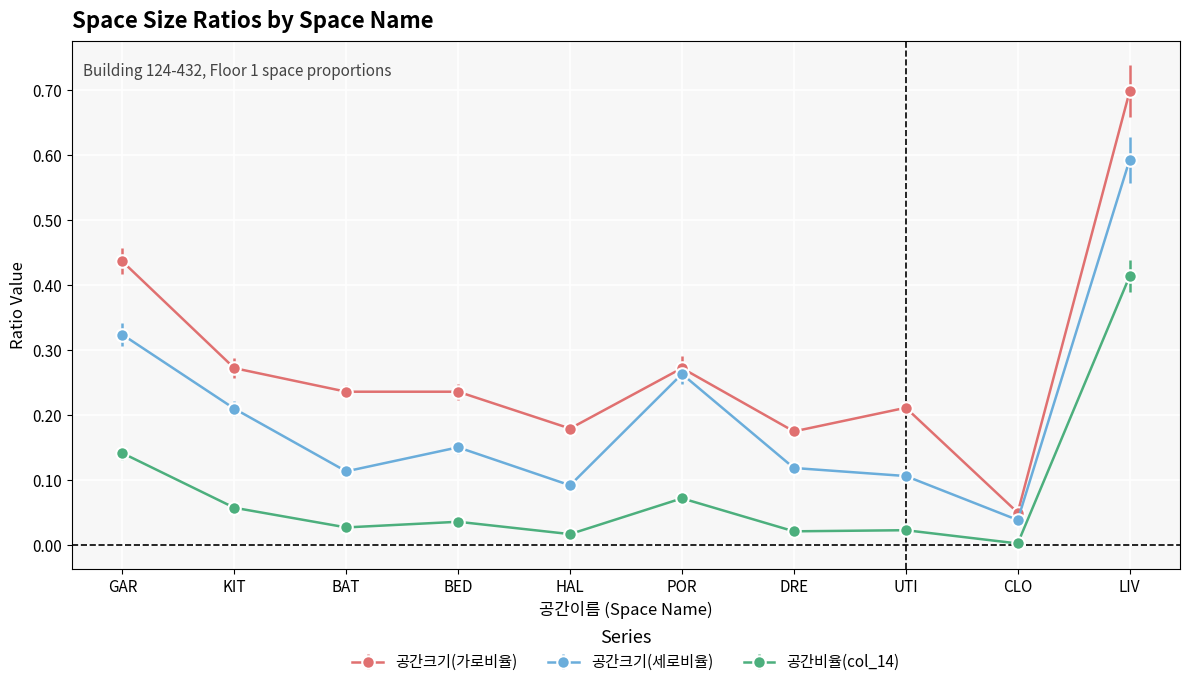

What is the sum of the 공간크기(가로비율) values at GAR and UTI?

0.6